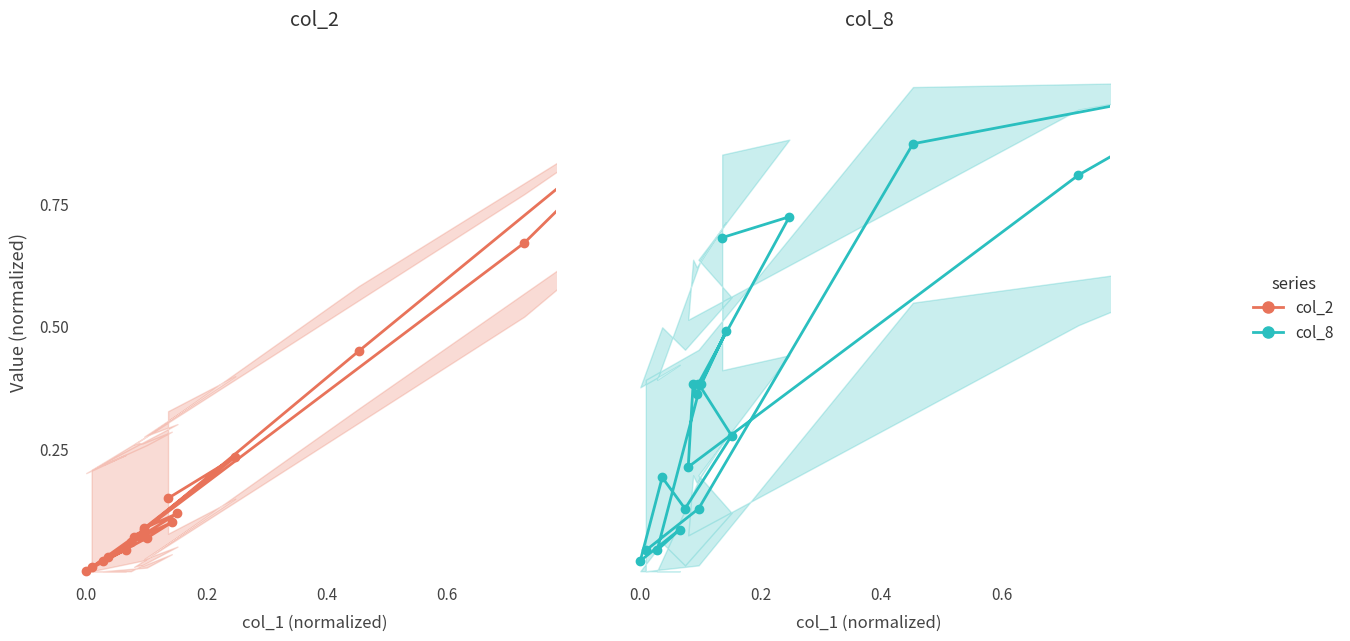

True or false: col_2 and col_8 intersect in this chart.

False